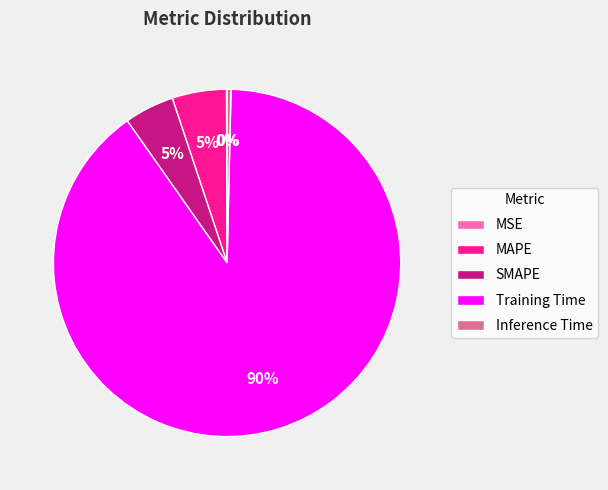

To the nearest percent, what percentage of the pie is MAPE?

5%